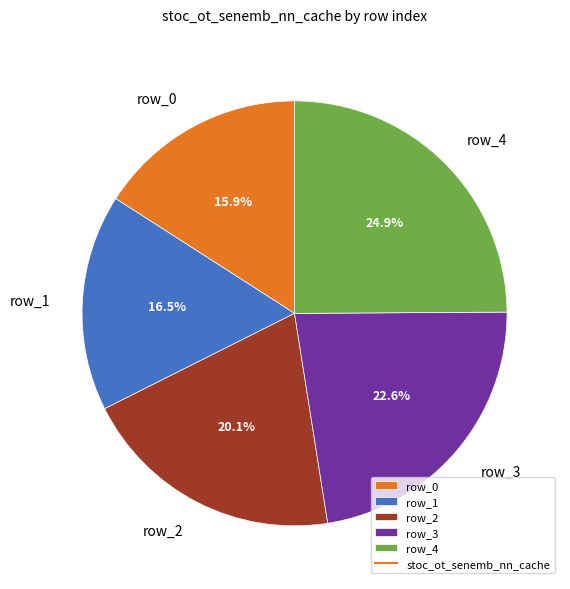

How many slices are in this pie chart?

5